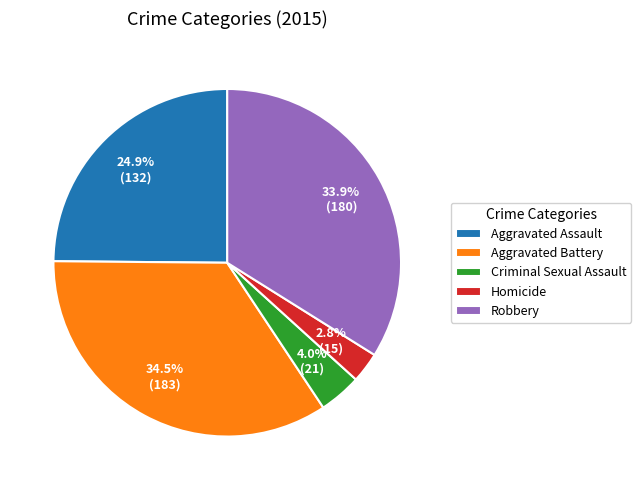

Is there any slice that represents more than half of the pie?

No